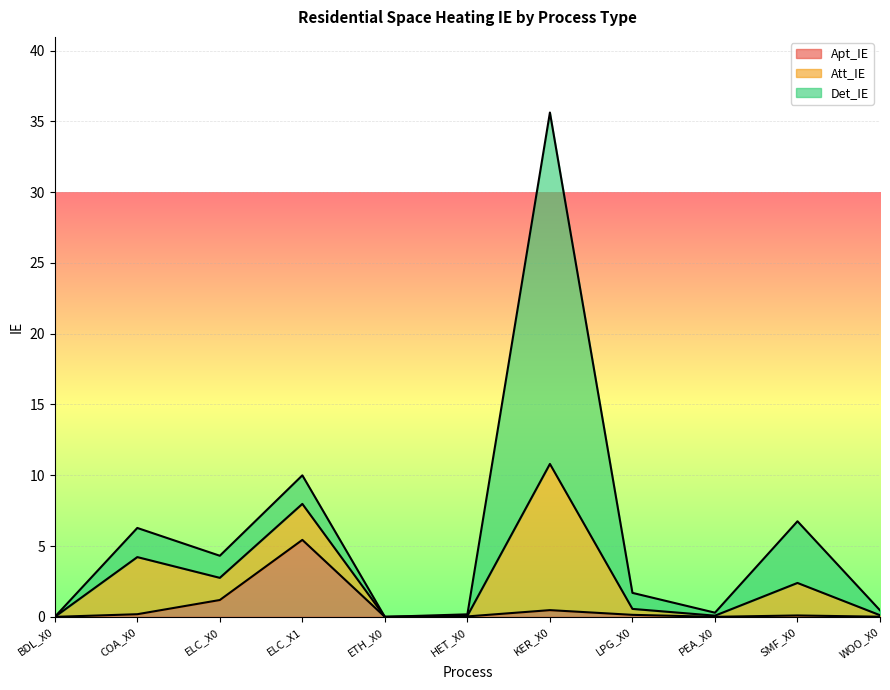

Which category has the highest value across all series?

KER_X0